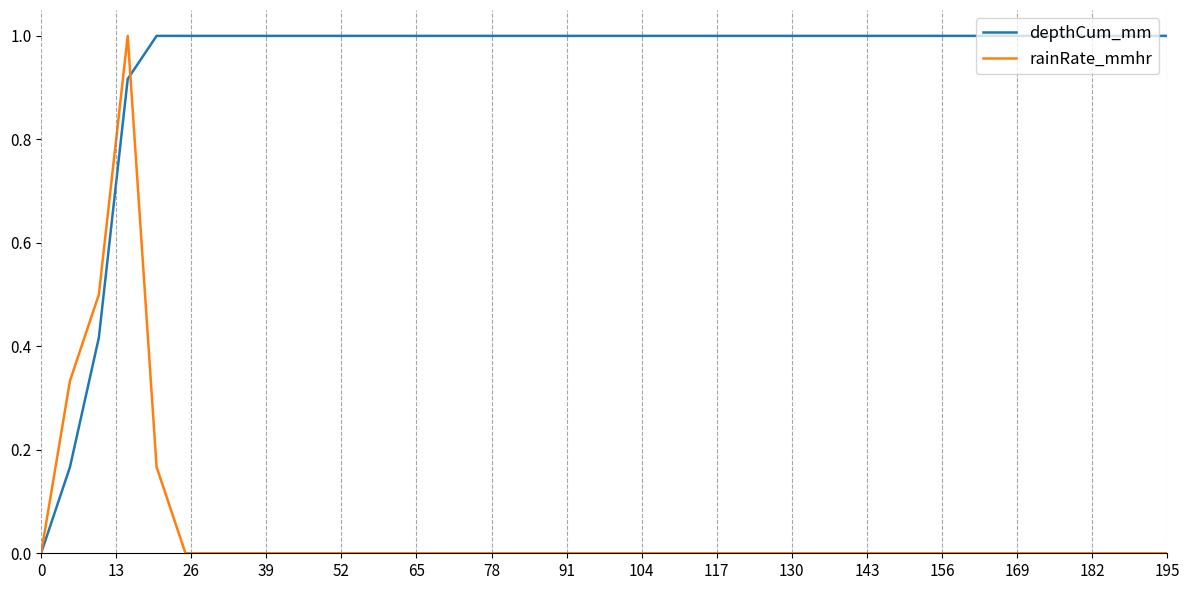

What is the greatest value displayed?

1.0